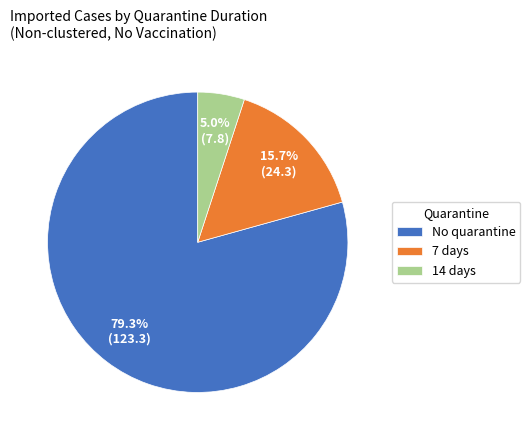

Count the number of slices in the pie.

3